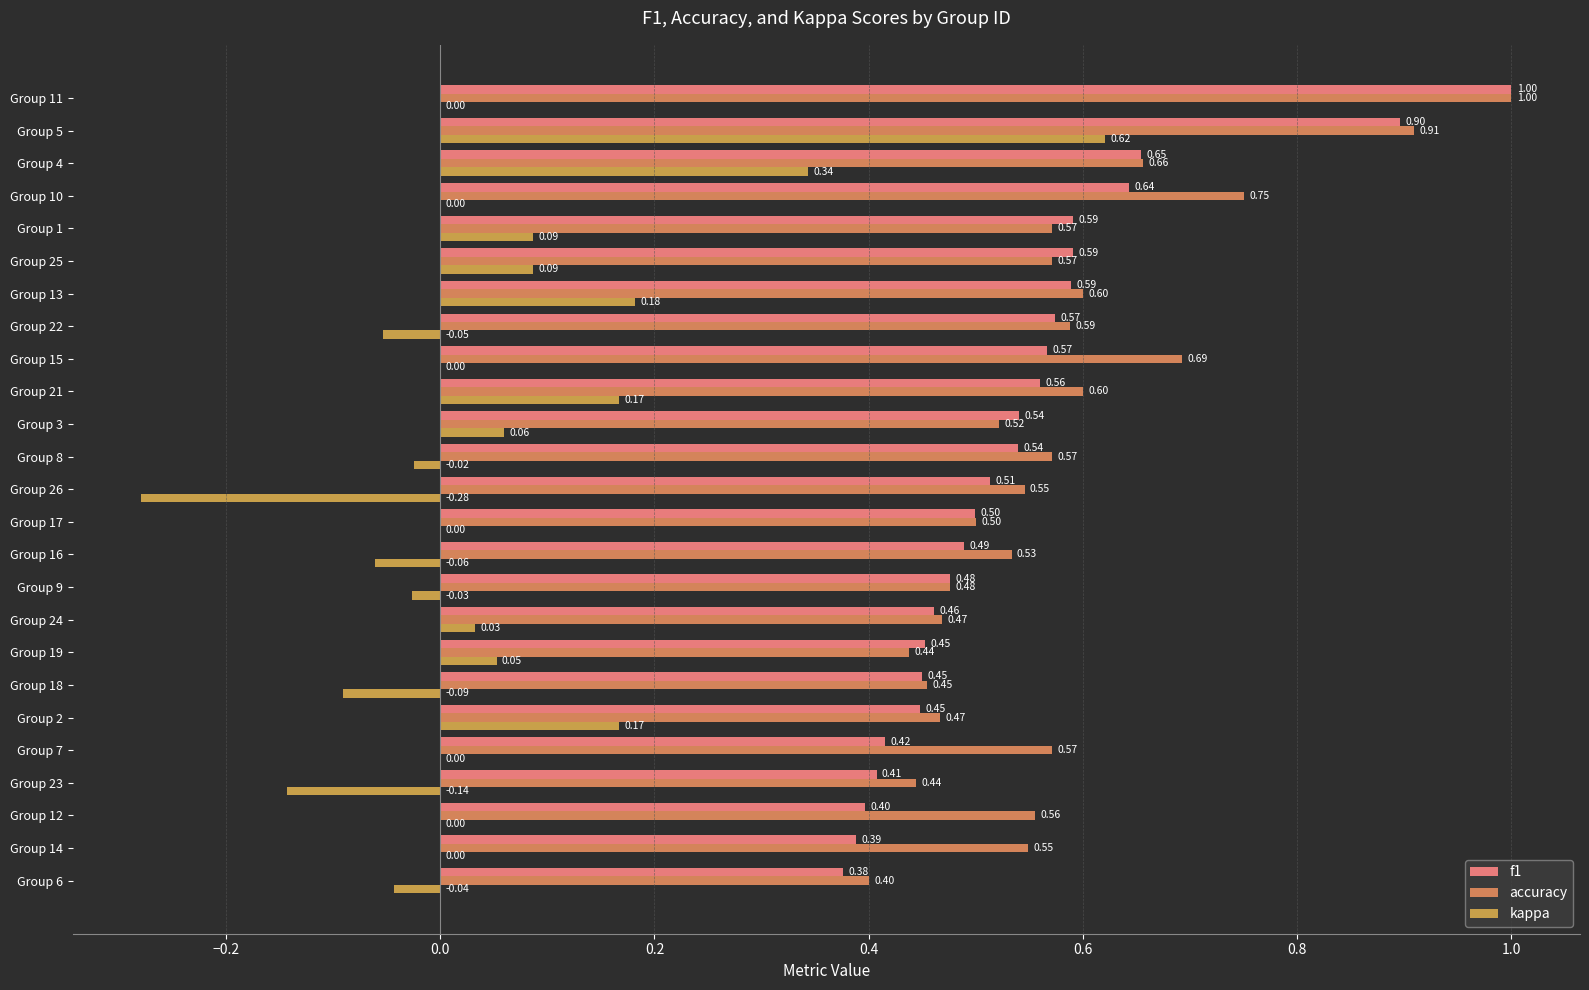

What is the difference between the maximum and minimum values in the kappa series?

0.9